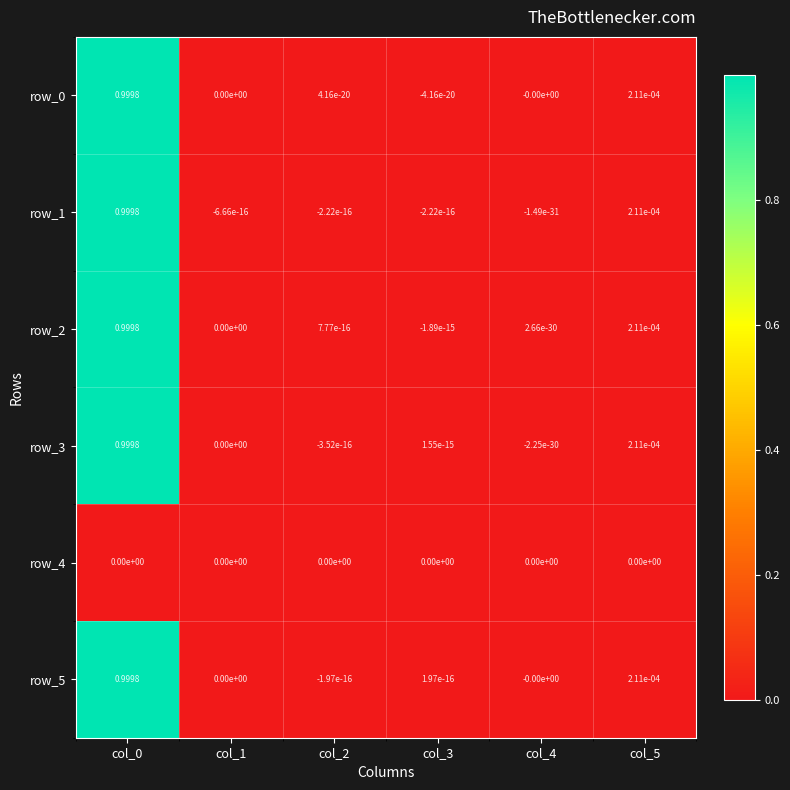

Is the value of row_2 at col_0 greater than the value of row_0 at col_5?

Yes